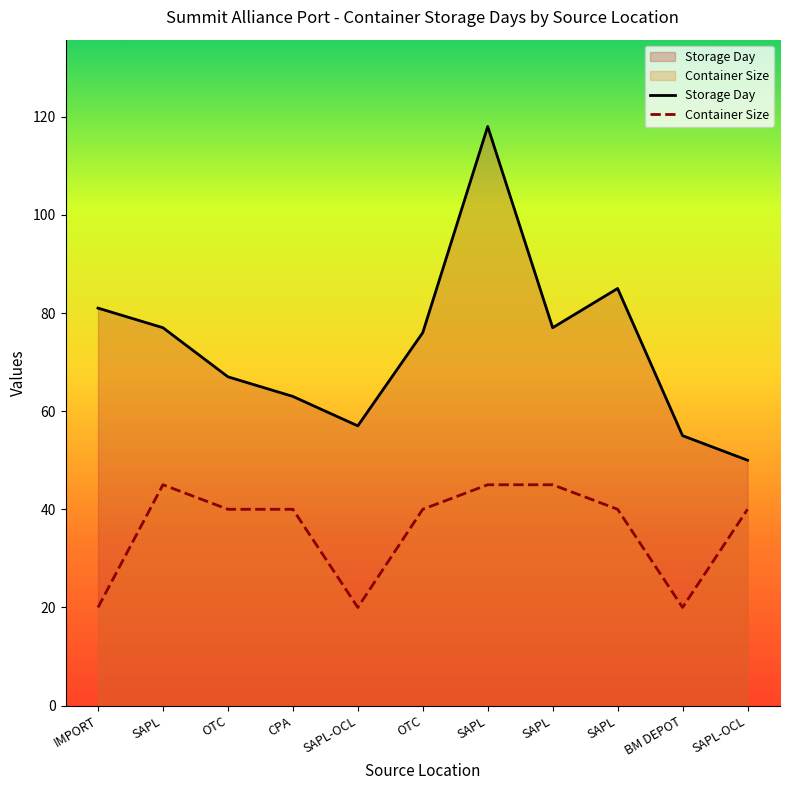

True or false: Container Size and Storage Day cross at least once.

False